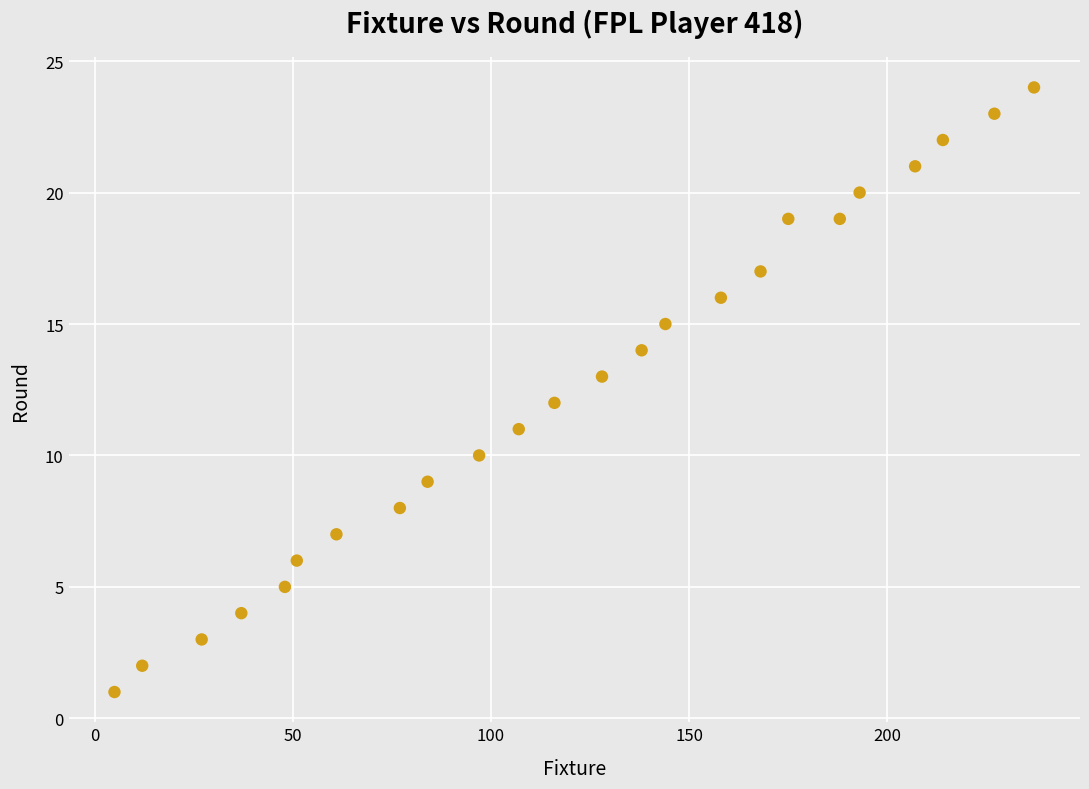

What is the range of Y values (max minus min)?

23